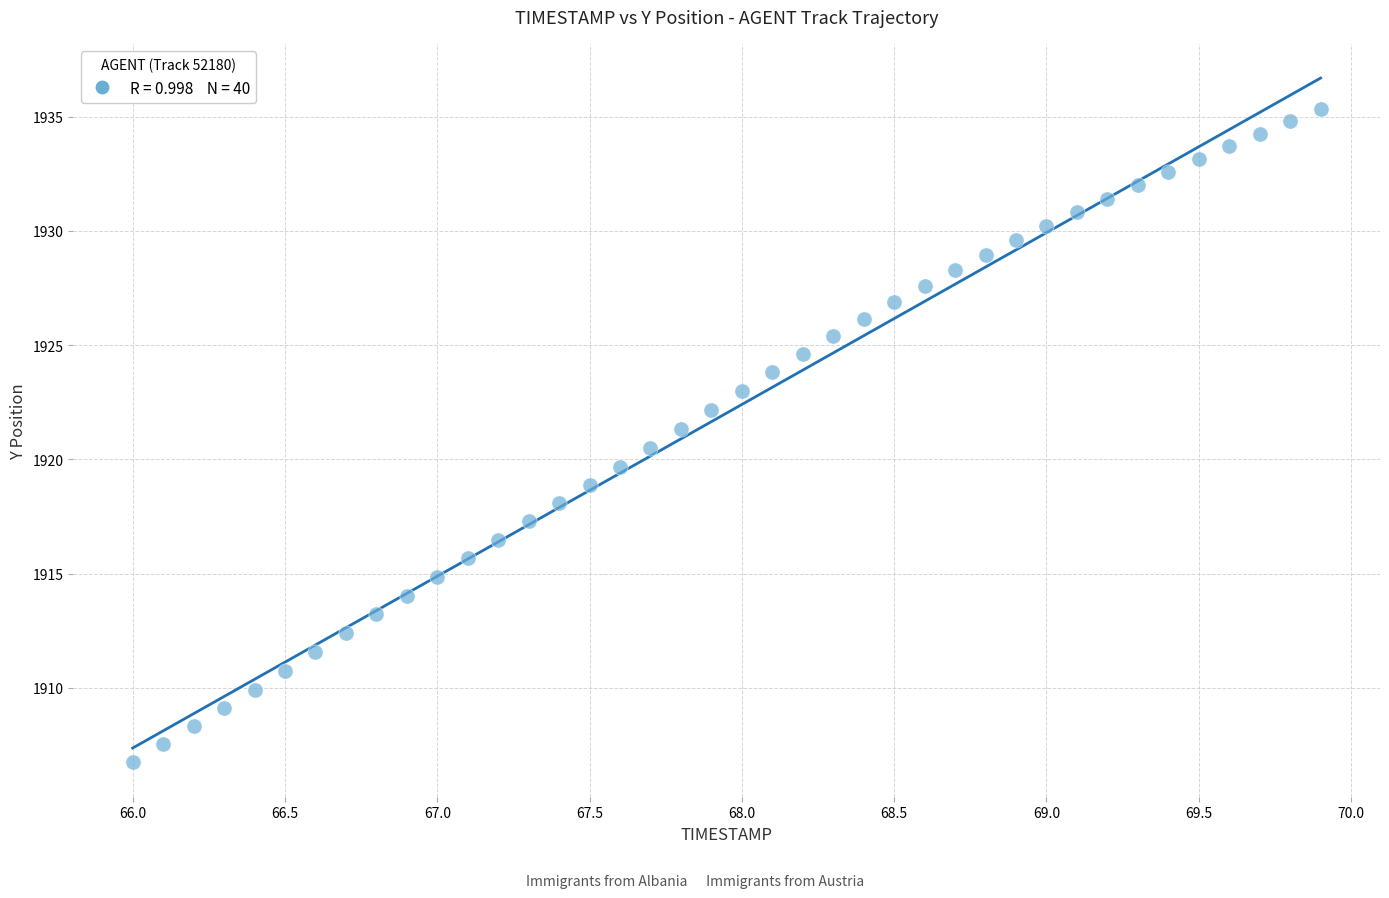

What is the range of Y values (max minus min)?

28.6